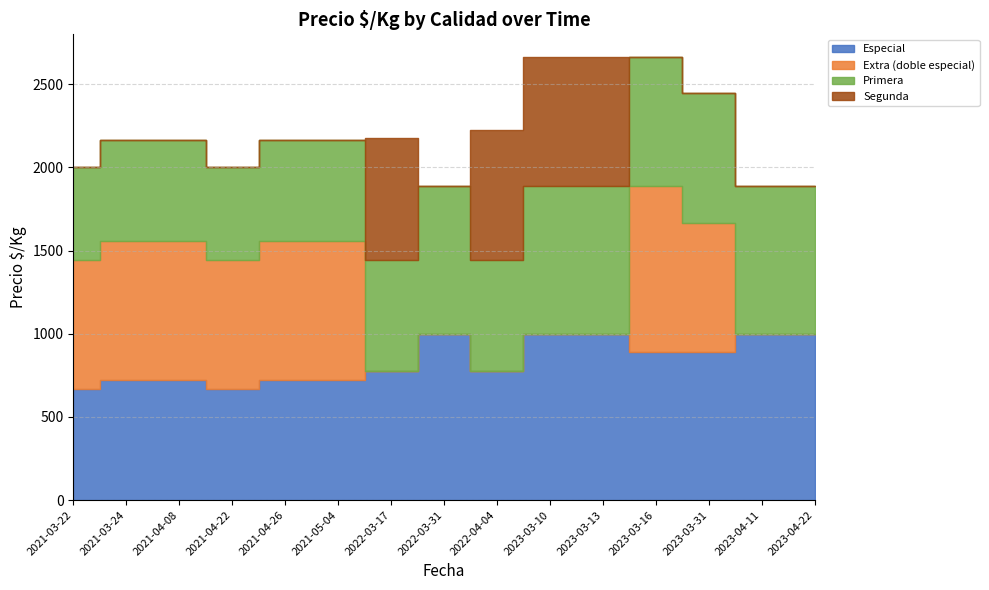

At which category is the sum across all series the highest?

2023-03-10